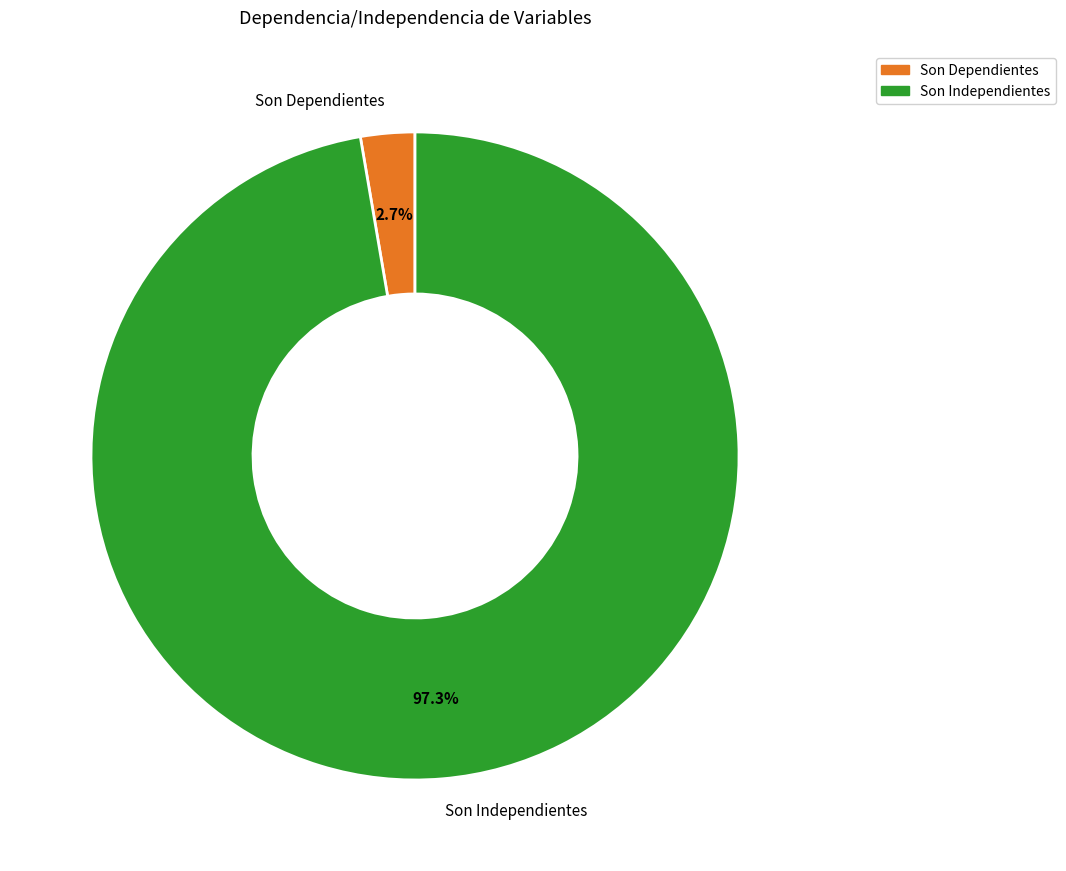

Which has a higher value, Son Independientes or Son Dependientes?

Son Independientes